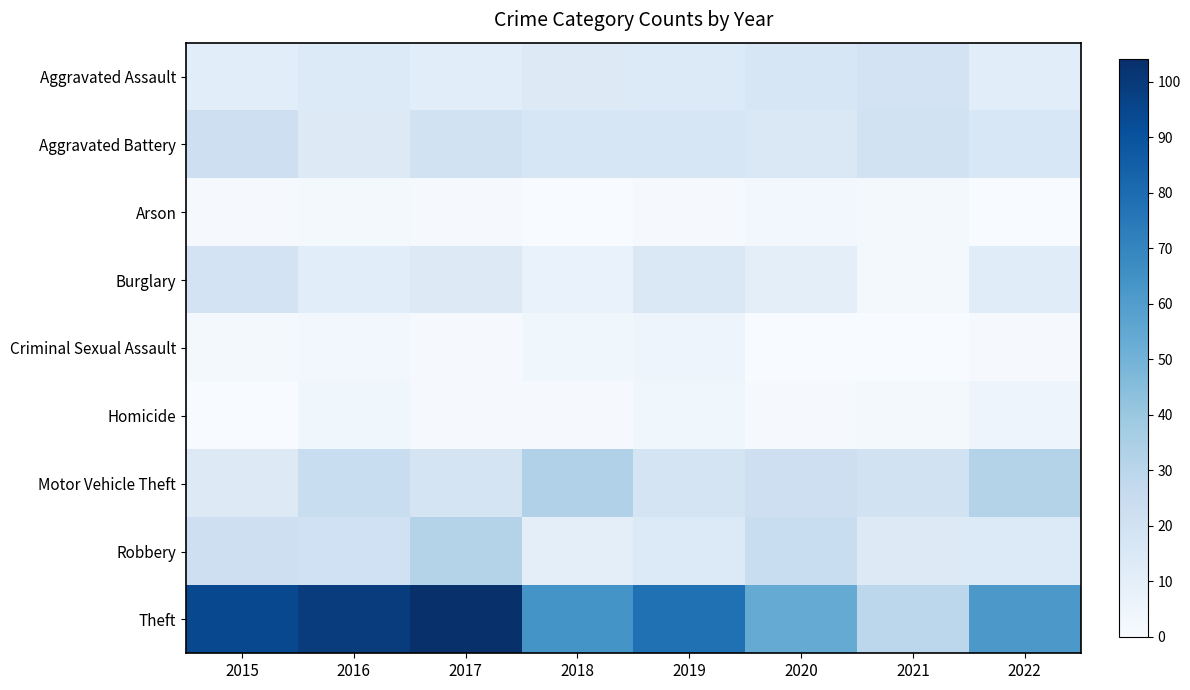

Which series has the largest range (max minus min)?

Theft